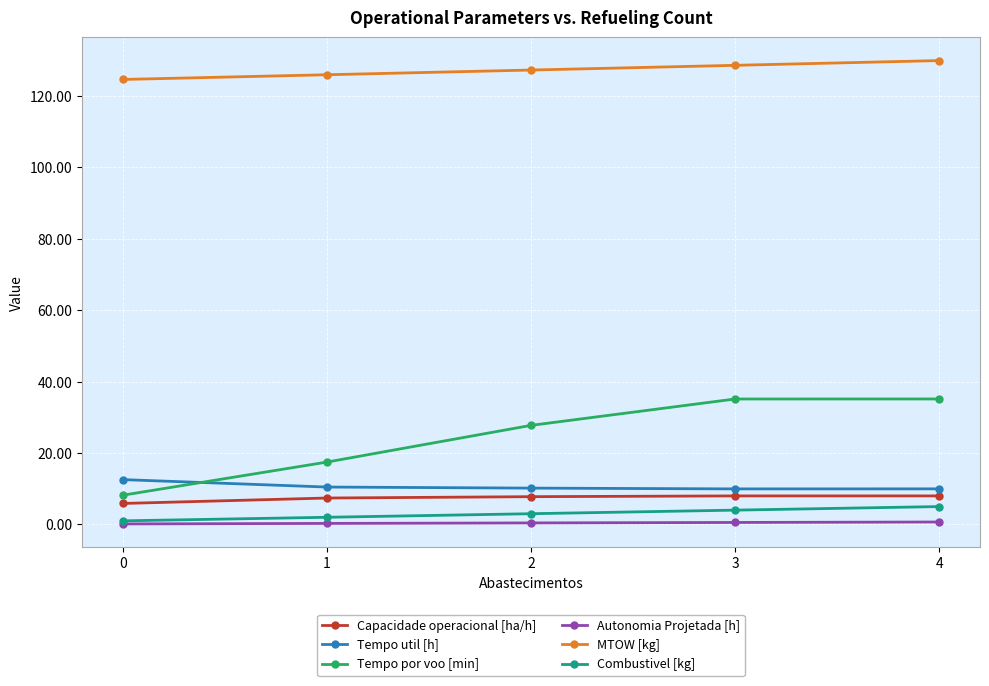

Count the number of categories in the chart.

5